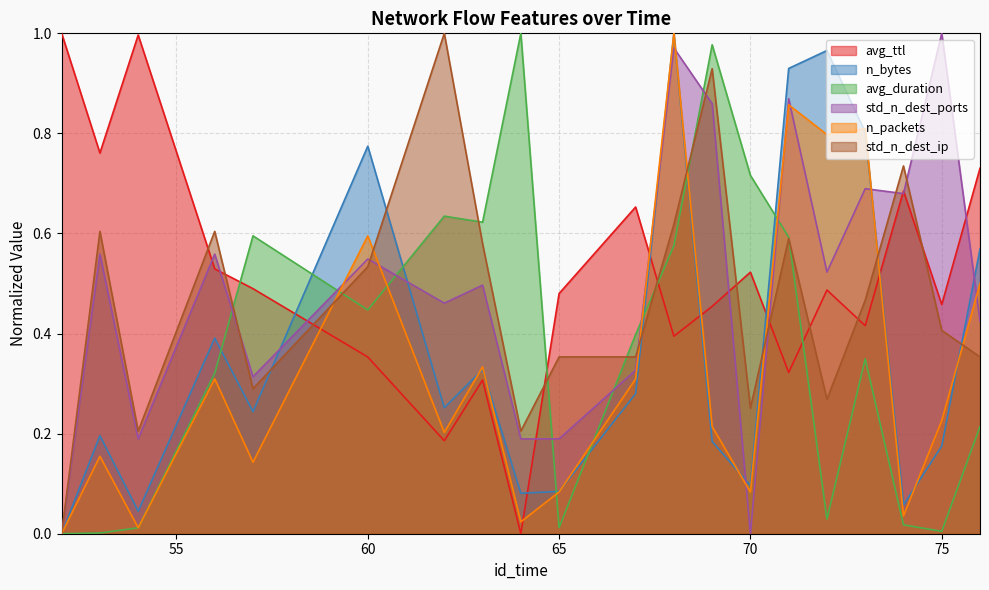

Reading left to right, what are all the values shown in this chart?

avg_ttl: 1.0	0.8	1.0	0.5	0.5	0.4	0.2	0.3	0.0	0.5	0.7	0.4	0.5	0.5	0.3	0.5	0.4	0.7	0.5	0.7
n_bytes: 0.0	0.2	0.0	0.4	0.2	0.8	0.3	0.3	0.1	0.1	0.3	1.0	0.2	0.1	0.9	1.0	0.8	0.1	0.2	0.6
avg_duration: 0.0	0.0	0.0	0.3	0.6	0.4	0.6	0.6	1.0	0.0	0.4	0.6	1.0	0.7	0.6	0.0	0.3	0.0	0.0	0.2
std_n_dest_ports: 0.0	0.6	0.2	0.6	0.3	0.5	0.5	0.5	0.2	0.2	0.3	1.0	0.9	0.0	0.9	0.5	0.7	0.7	1.0	0.4
n_packets: 0.0	0.2	0.0	0.3	0.1	0.6	0.2	0.3	0.0	0.1	0.3	1.0	0.2	0.1	0.9	0.8	0.8	0.0	0.2	0.5
std_n_dest_ip: 0.0	0.6	0.2	0.6	0.3	0.5	1.0	0.6	0.2	0.4	0.4	0.6	0.9	0.3	0.6	0.3	0.5	0.7	0.4	0.4